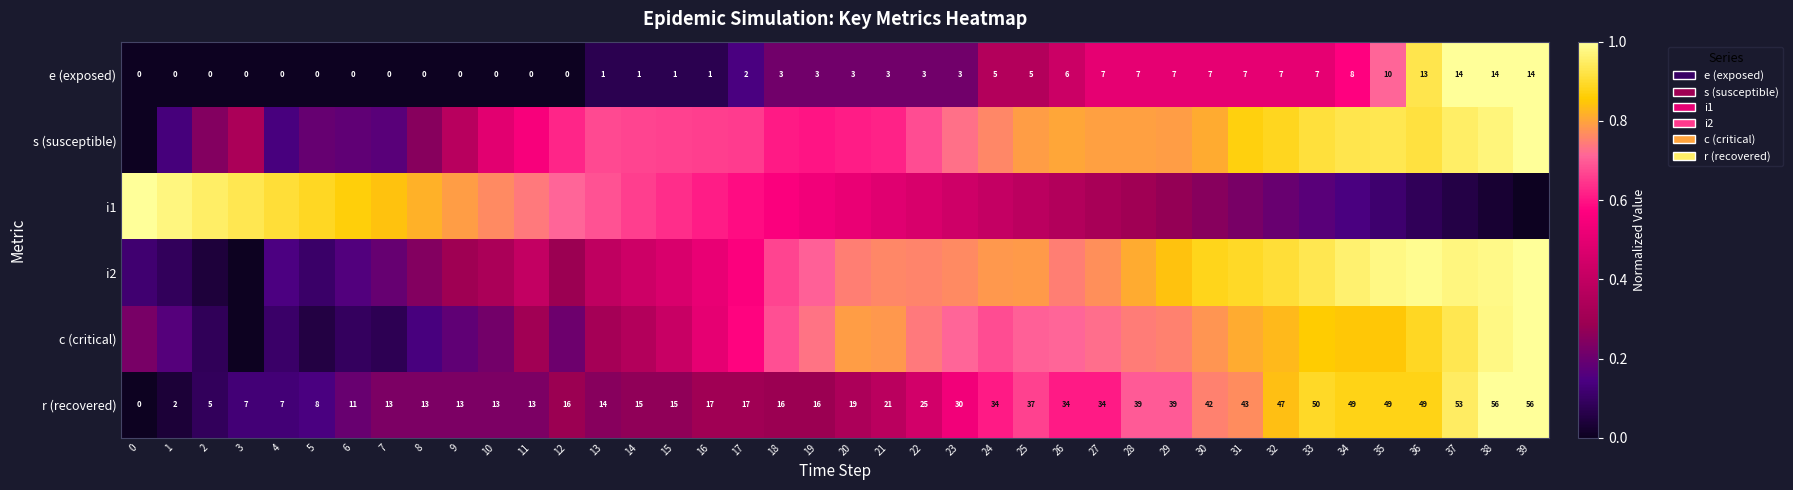

At how many categories does at least one series exceed 0?

40